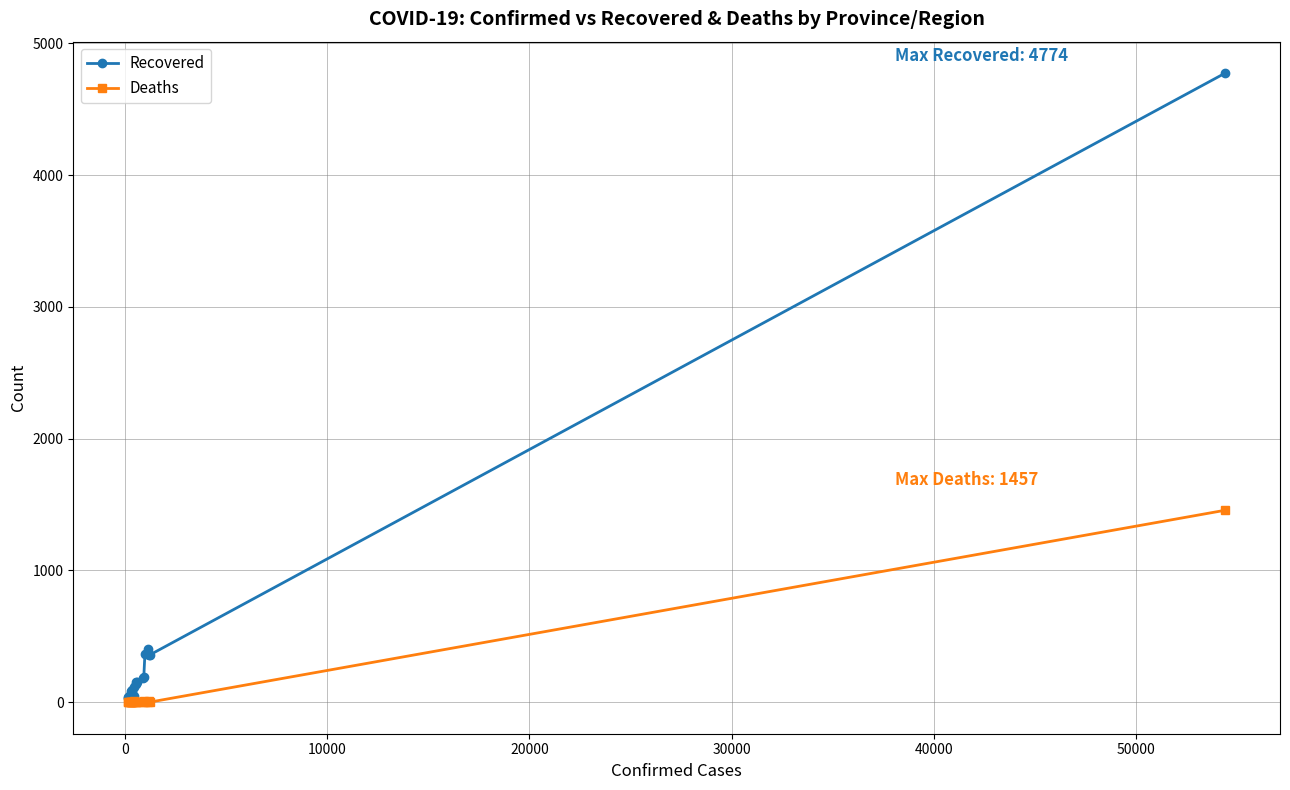

Rank the series by their maximum value, from highest to lowest.

Recovered, Deaths